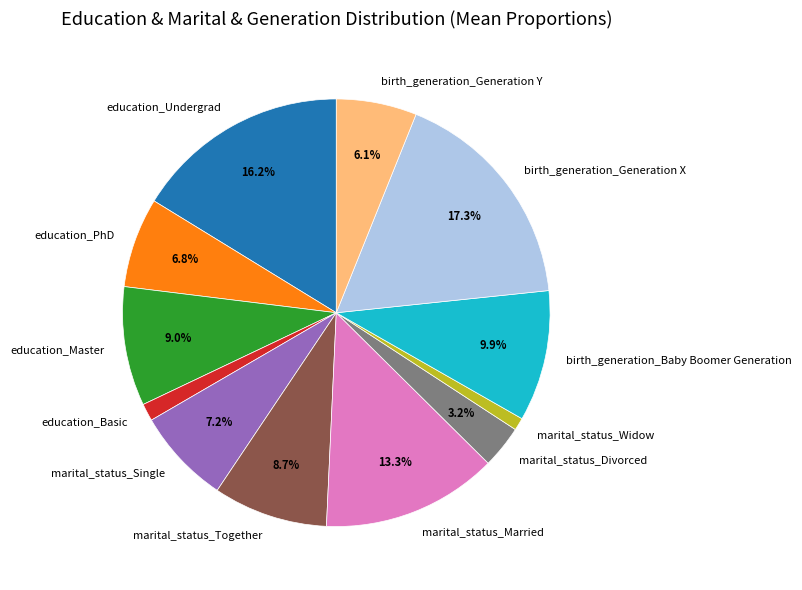

The birth_generation_Generation Y slice represents 17% of the pie. True or false?

False